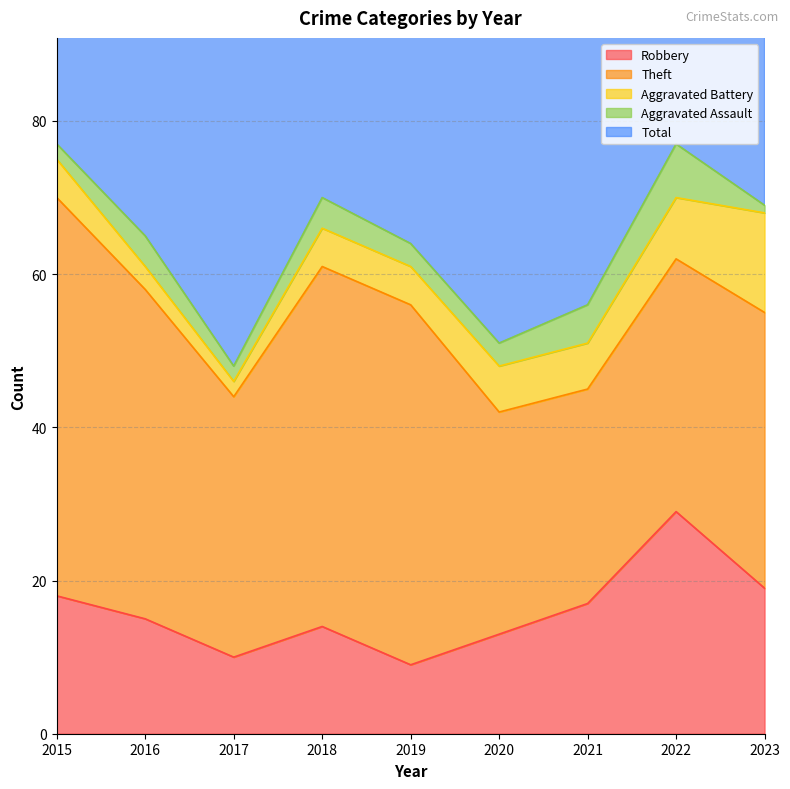

Does the chart display data point markers on the line(s)?

No